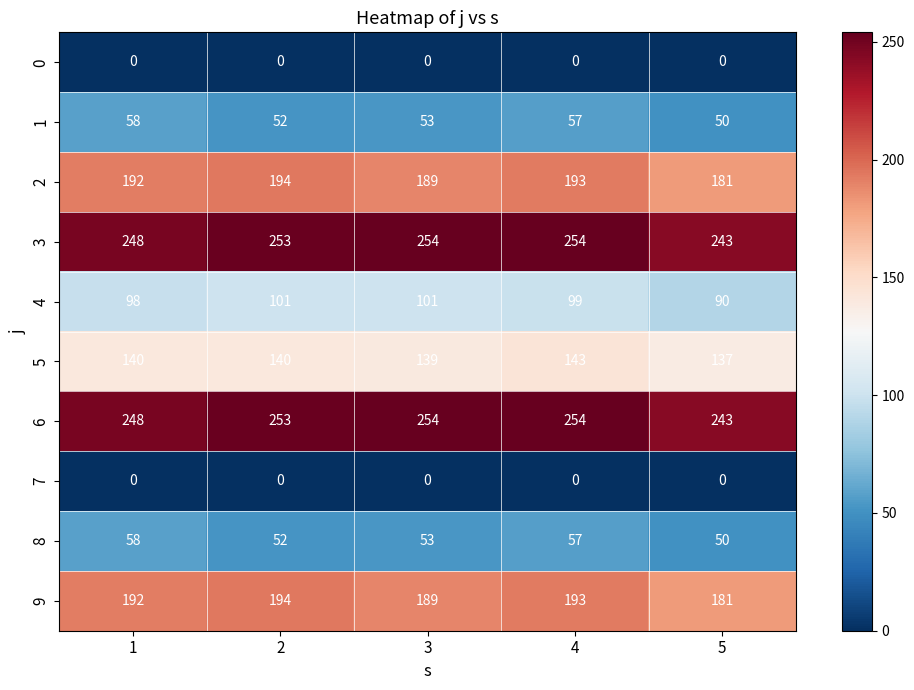

What is the difference between the highest and lowest values at 2?

253